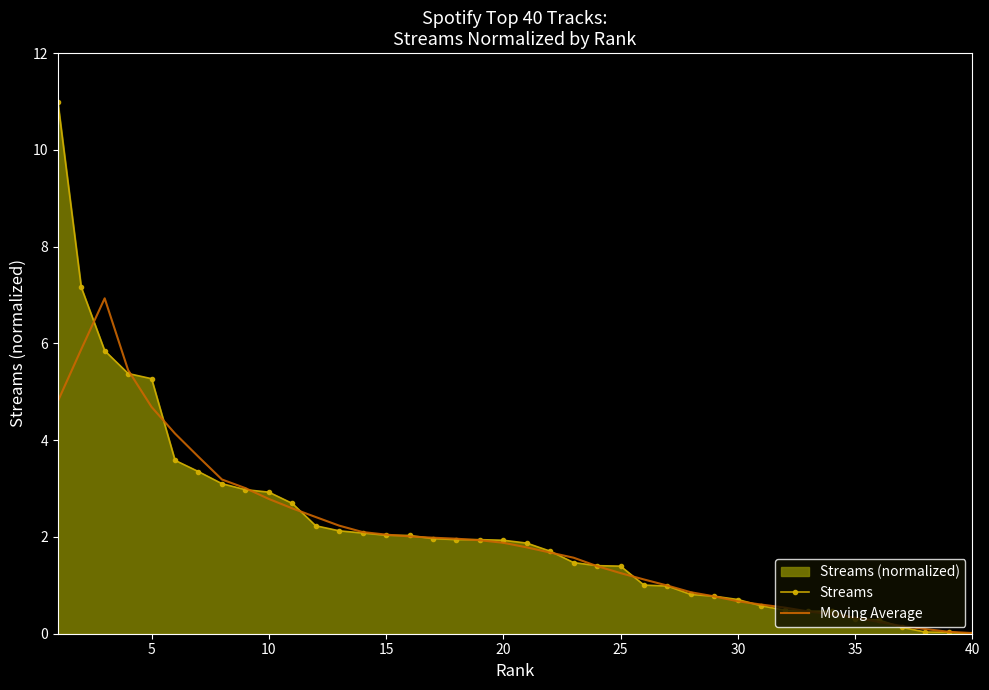

How many data points in Streams are above 1?

26